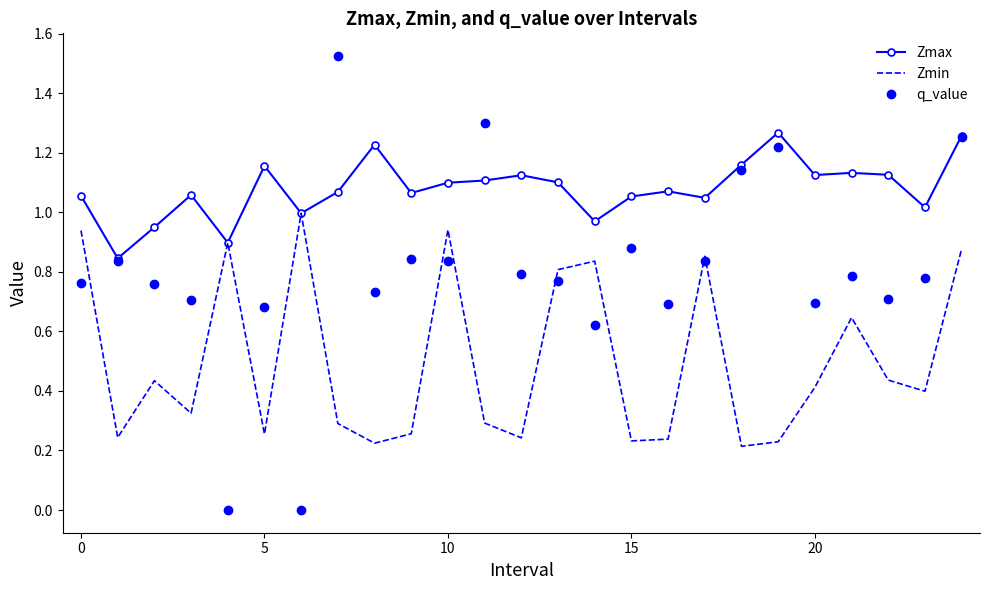

Is this an area chart (filled region under the line)?

No